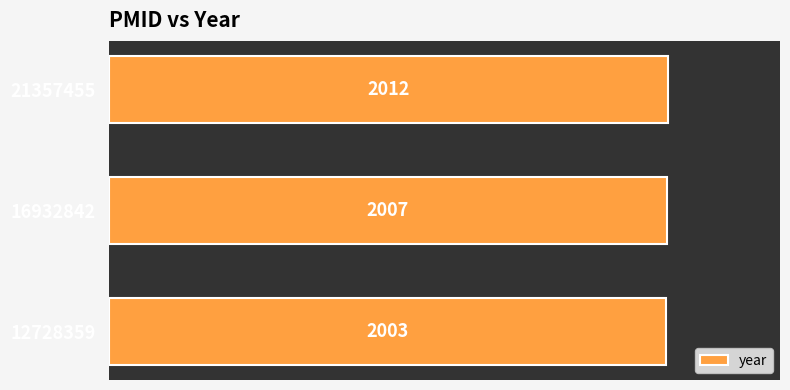

Count the number of categories in the chart.

3